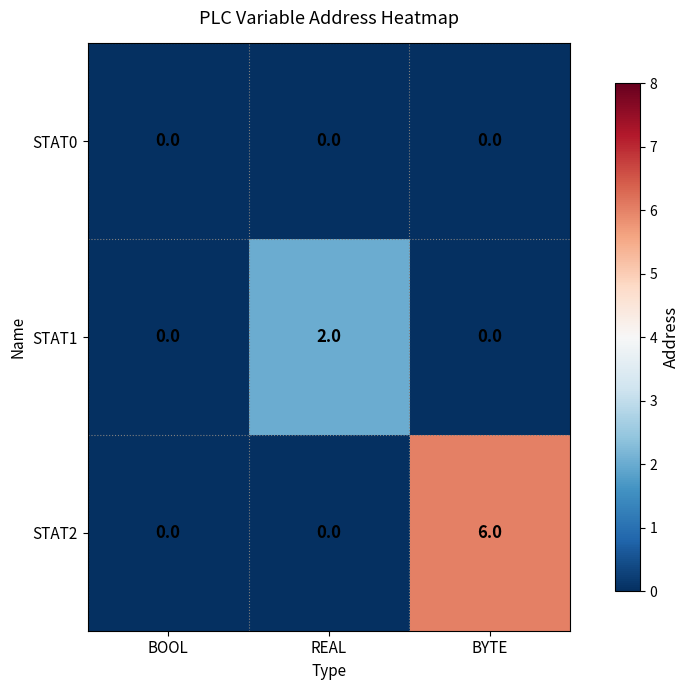

How many distinct data groups are displayed?

3